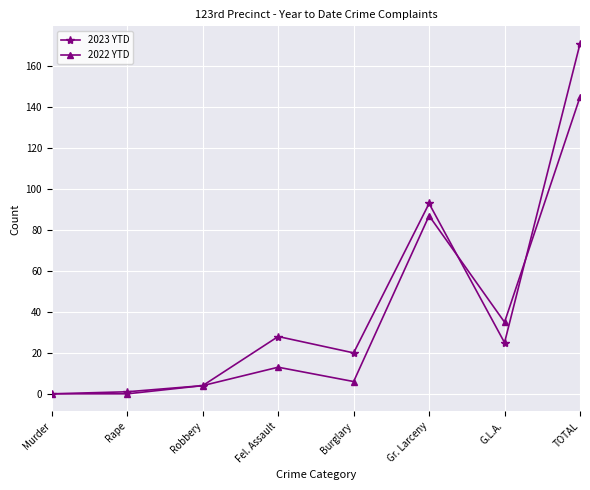

Is it true that 2023 YTD equals 4 at Robbery?

True